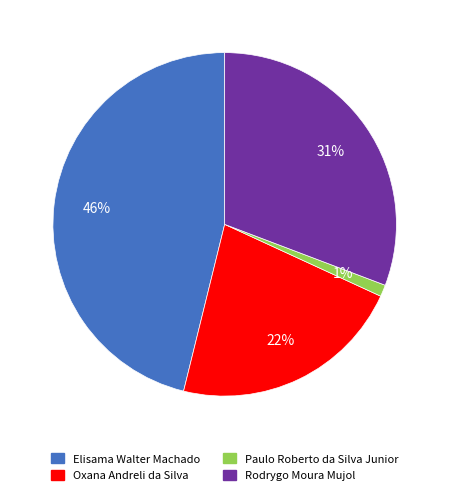

What is the largest slice in the pie chart?

Elisama Walter Machado